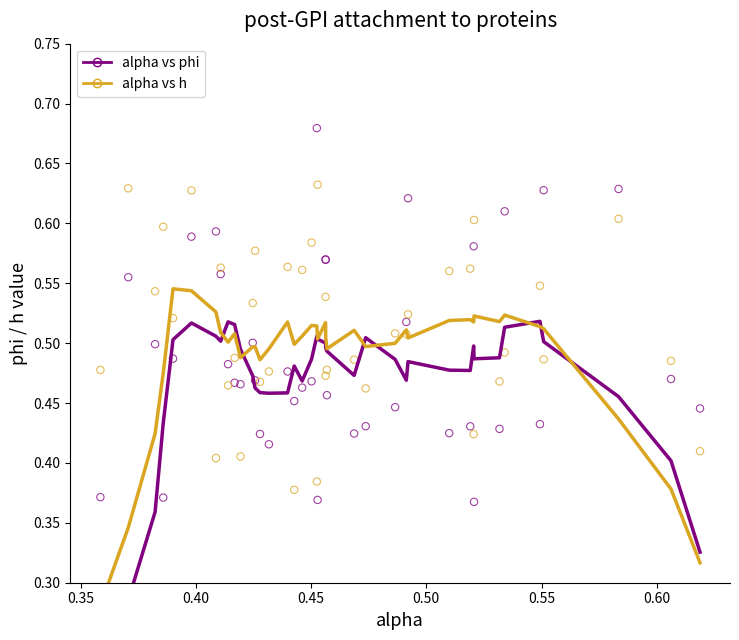

Which series has the widest spread of Y values?

alpha vs phi